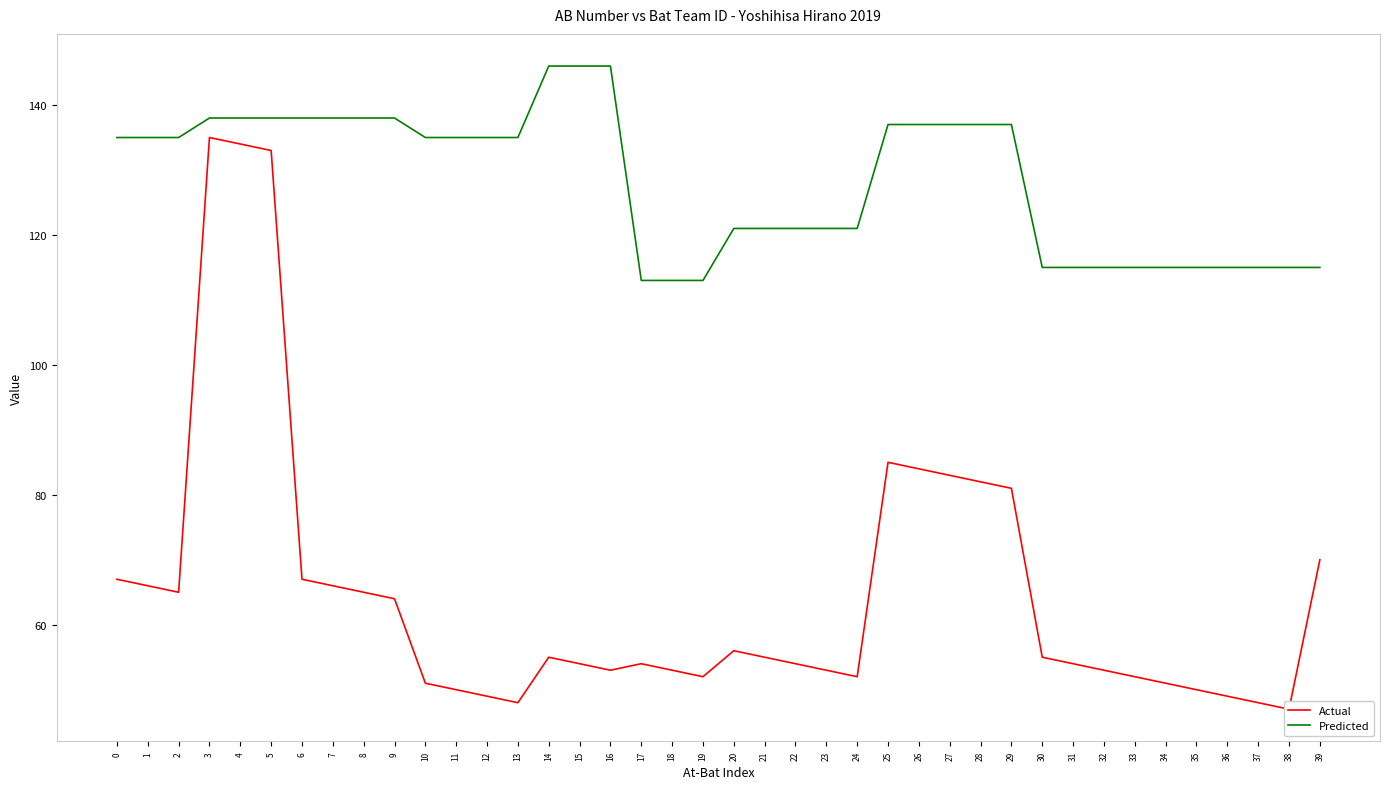

Reading right to left, what are all the values shown in this chart?

Actual: 39=70	38=47	37=48	36=49	35=50	34=51	33=52	32=53	31=54	30=55	29=81	28=82	27=83	26=84	25=85	24=52	23=53	22=54	21=55	20=56	19=52	18=53	17=54	16=53	15=54	14=55	13=48	12=49	11=50	10=51	9=64	8=65	7=66	6=67	5=133	4=134	3=135	2=65	1=66	0=67
Predicted: 39=115	38=115	37=115	36=115	35=115	34=115	33=115	32=115	31=115	30=115	29=137	28=137	27=137	26=137	25=137	24=121	23=121	22=121	21=121	20=121	19=113	18=113	17=113	16=146	15=146	14=146	13=135	12=135	11=135	10=135	9=138	8=138	7=138	6=138	5=138	4=138	3=138	2=135	1=135	0=135